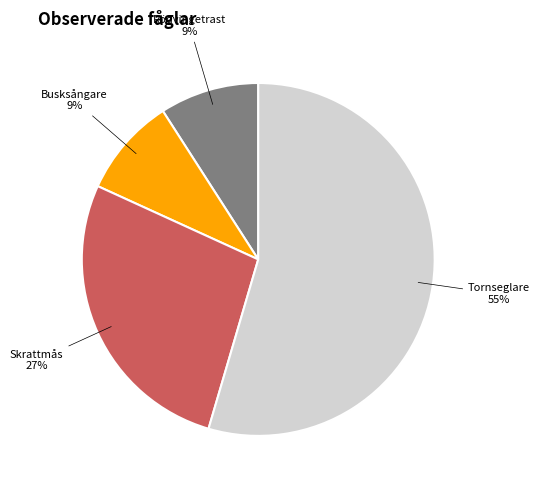

To the nearest percent, what is the average slice percentage?

25%